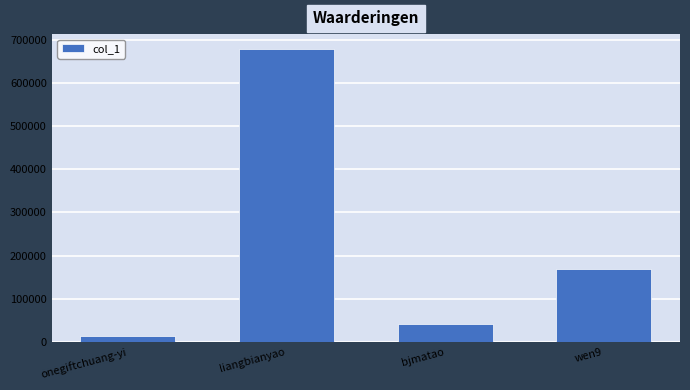

What is the difference between the second highest and minimum values?

156462